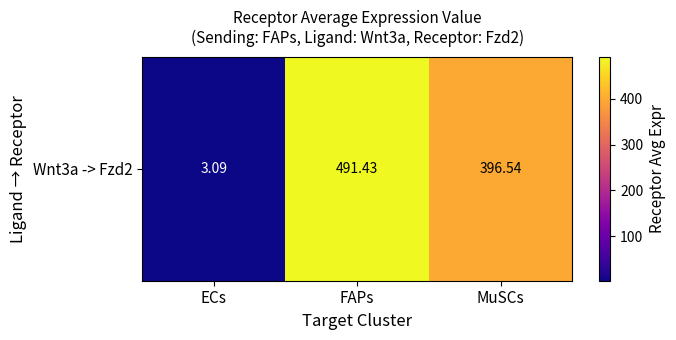

How many data points are above 396?

2